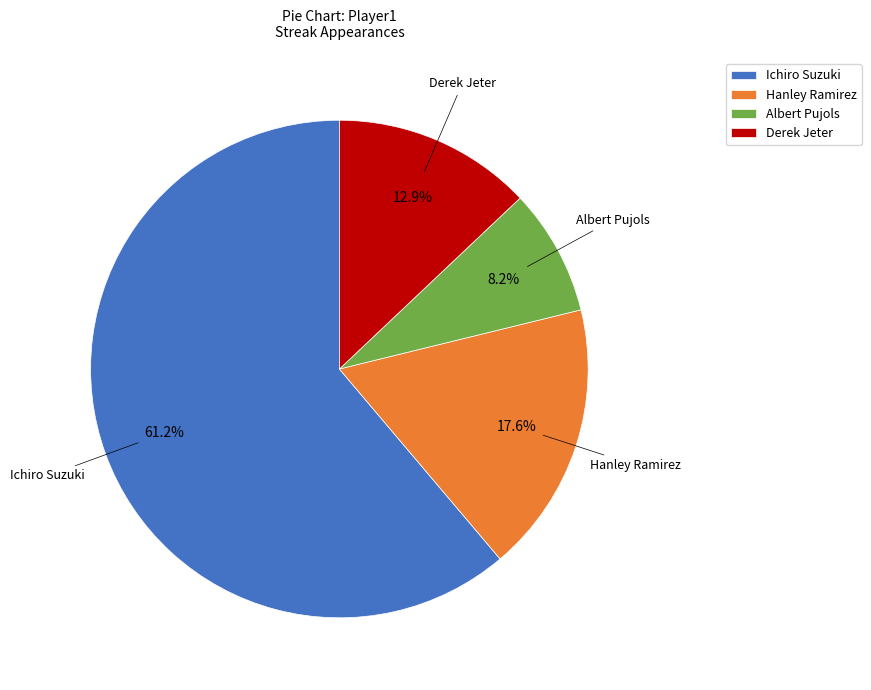

What portion of the pie excludes Albert Pujols?

91.8%